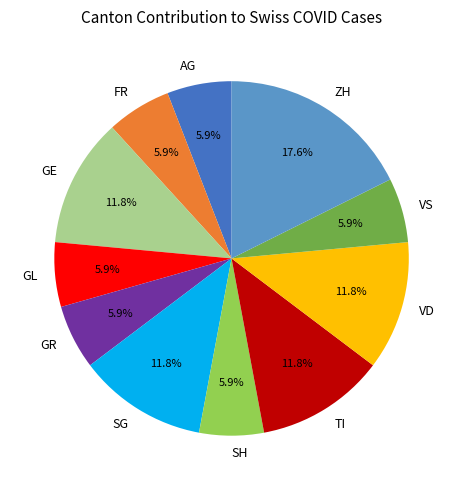

To the nearest percent, what is the difference between the largest and smallest slice percentages?

12%